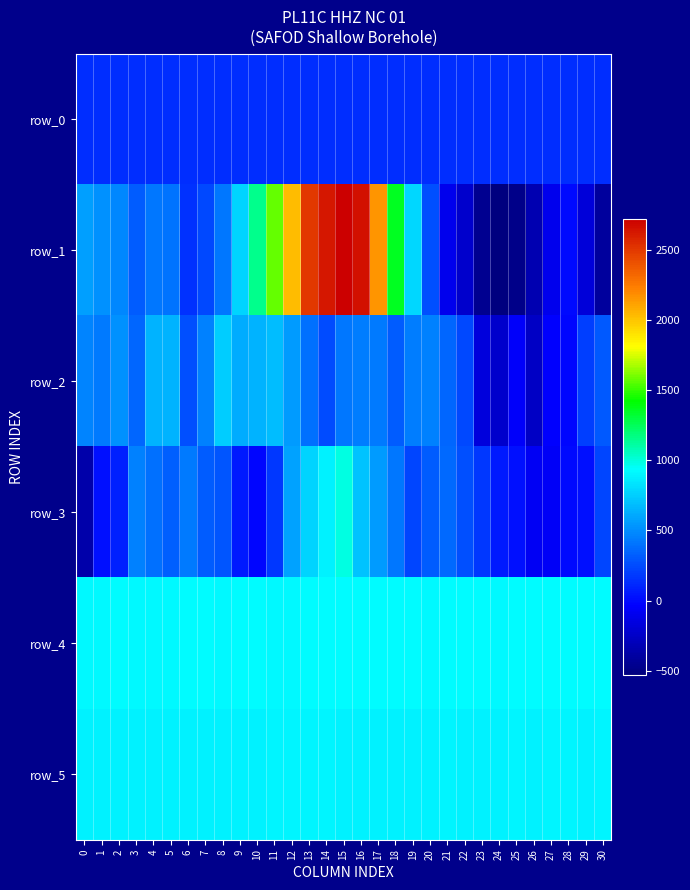

Reading right to left, transcribe all the data shown in this chart.

row_0: 135.2	135.2	135.1	135.1	135.1	135.0	134.9	134.9	134.8	134.8	134.7	134.7	134.6	134.6	134.5	134.5	134.5	134.4	134.3	134.3	134.3	134.2	134.2	134.1	134.1	134.0	134.0	133.9	133.9	133.8	133.8
row_1: -413.0	-178.0	4.0	-98.0	-335.0	-483.0	-529.0	-457.0	-236.0	-97.0	263.0	788.0	1358.0	2154.0	2652.0	2724.0	2635.0	2507.0	2037.0	1579.0	1159.0	777.0	420.0	238.0	147.0	401.0	412.0	315.0	481.0	525.0	566.0
row_2: 306.0	206.0	-11.0	-46.0	-250.0	-58.0	-226.0	-168.0	243.0	356.0	459.0	440.0	311.0	427.0	449.0	418.0	258.0	391.0	560.0	684.0	645.0	625.0	745.0	454.0	268.0	651.0	645.0	358.0	514.0	426.0	470.0
row_3: 224.0	22.0	-3.0	-63.0	-74.0	26.0	68.0	182.0	269.0	373.0	310.0	232.0	415.0	563.0	710.0	992.0	885.0	773.0	589.0	180.0	-13.0	61.0	287.0	319.0	434.0	332.0	397.0	451.0	82.0	23.0	-353.0
row_4: 925.0	922.0	927.0	923.0	926.0	921.0	919.0	920.0	927.0	923.0	918.0	927.0	926.0	923.0	920.0	920.0	925.0	922.0	919.0	912.0	922.0	921.0	917.0	921.0	924.0	916.0	916.0	915.0	921.0	918.0	916.0
row_5: 898.0	893.0	904.0	895.0	894.0	895.0	889.0	890.0	894.0	895.0	893.0	892.0	893.0	894.0	893.0	887.0	899.0	903.0	905.0	900.0	892.0	891.0	891.0	893.0	889.0	885.0	891.0	886.0	892.0	892.0	887.0